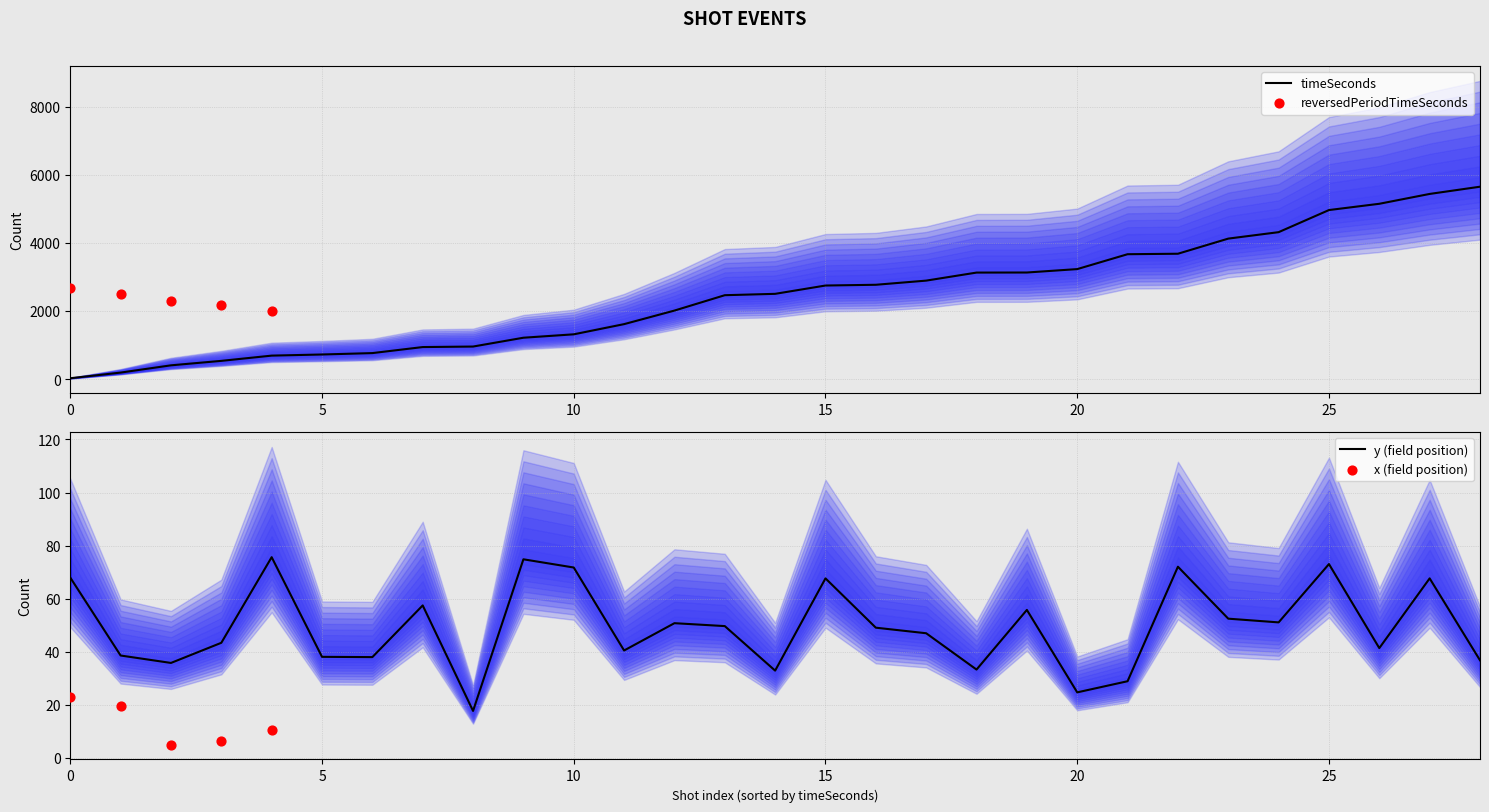

What is the lowest value of the y (field position) series?

17.6